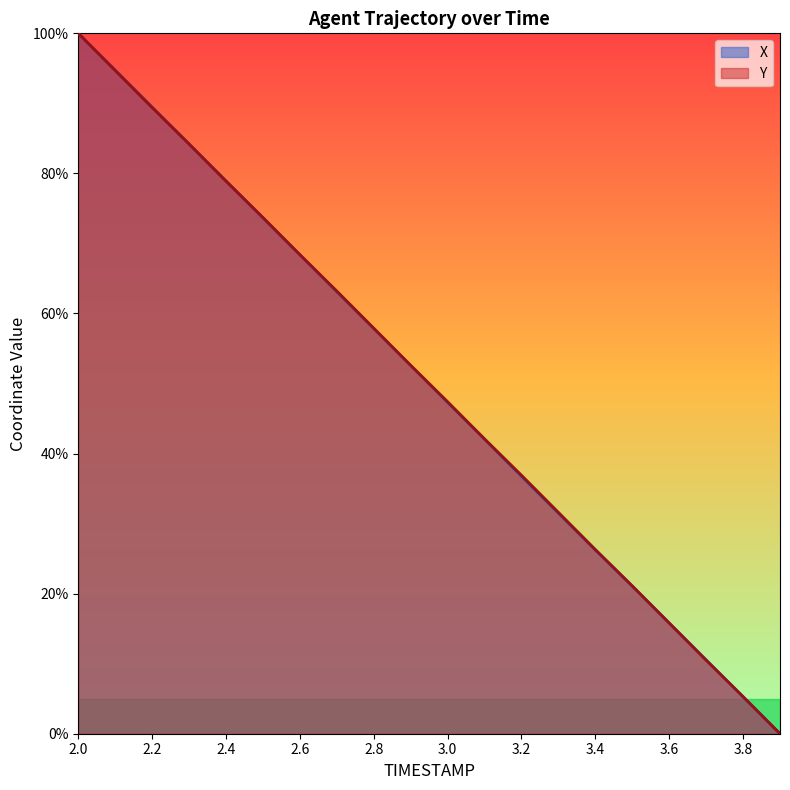

Which series has the widest spread of values?

X